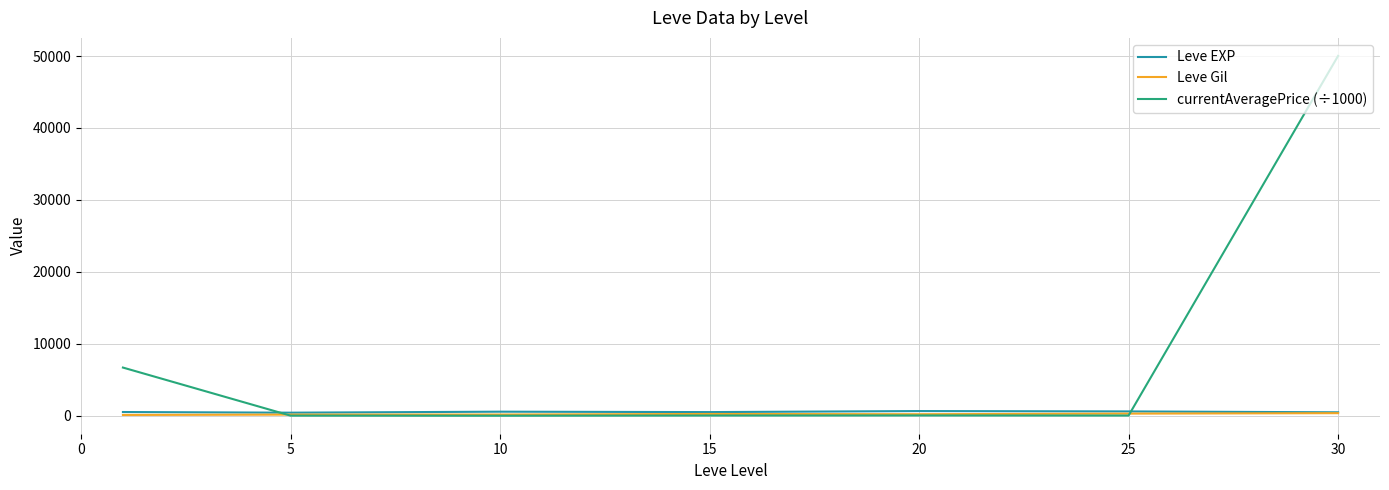

Count the number of categories in the chart.

7